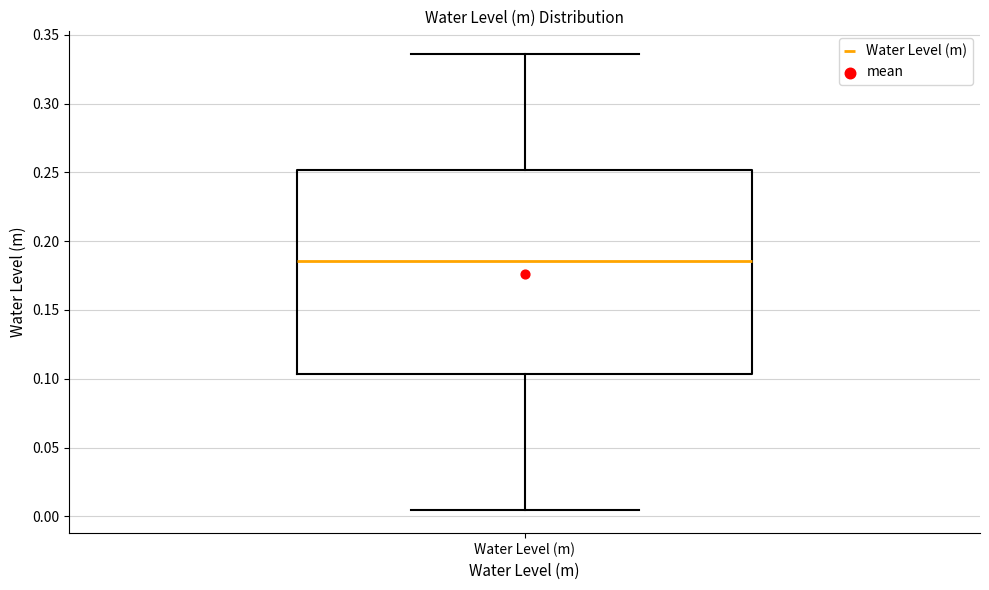

Where is the upper edge of the box for Water Level (m) on the y-axis? The values are not printed on the chart, so give them approximately, as read against the axis.

0.250